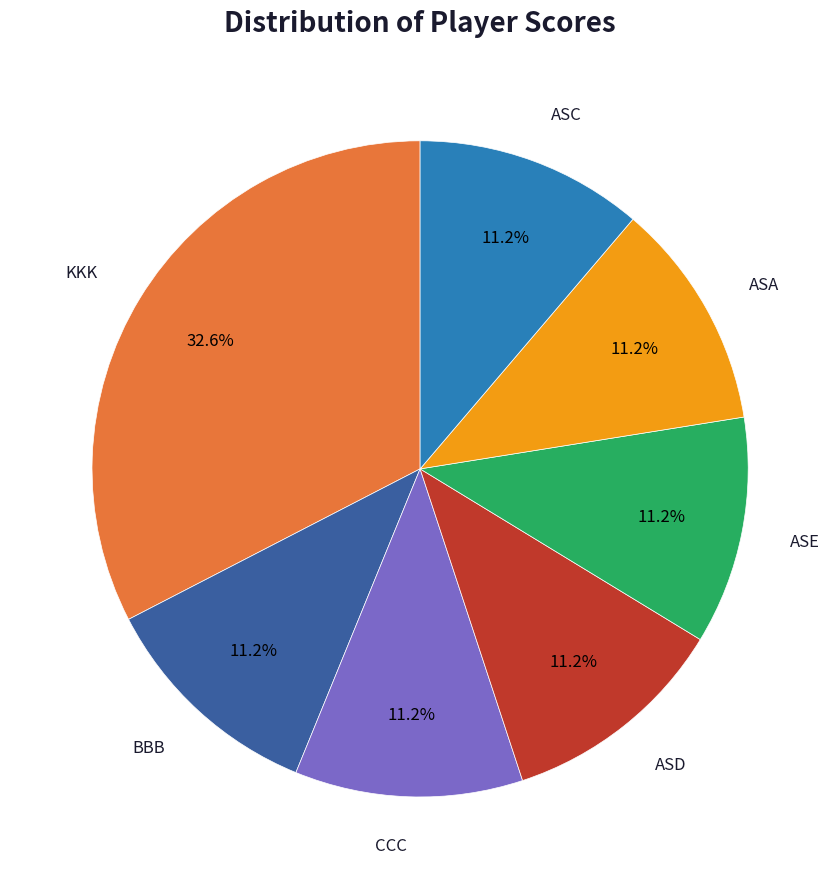

To the nearest percent, what portion does ASE represent?

11%